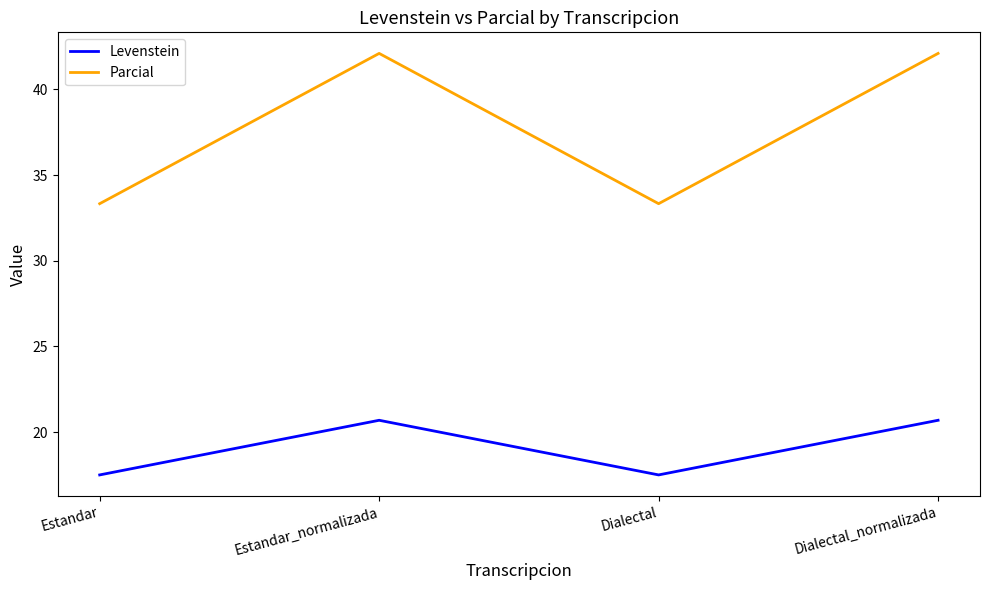

Is it true that Levenstein equals 20.7 at Estandar_normalizada?

True